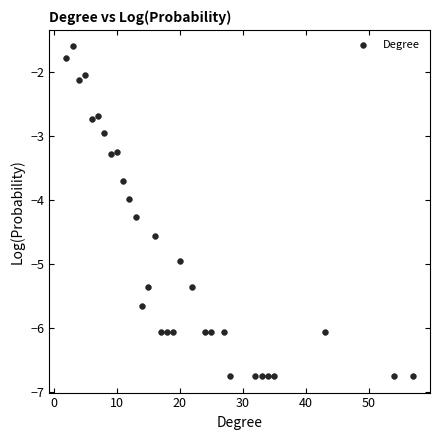

What is the range of X values (max minus min)?

55.0